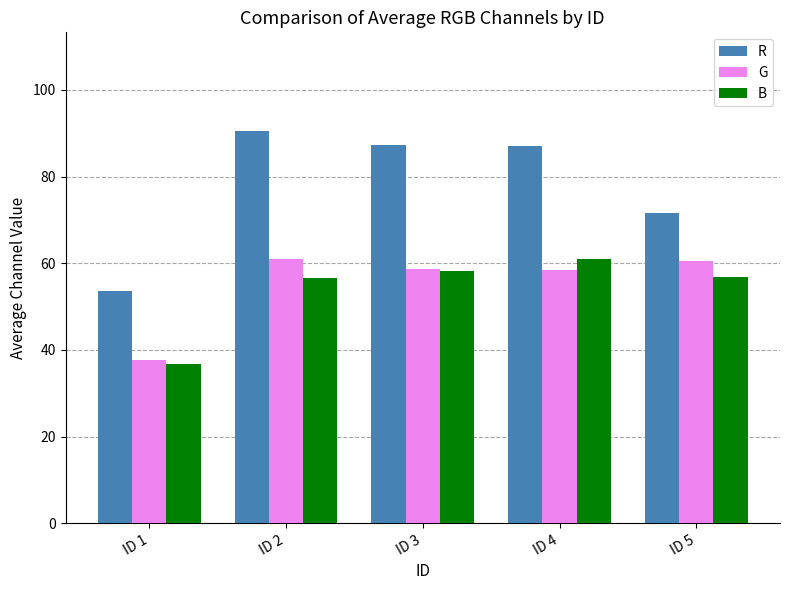

At how many categories does at least one series exceed 48?

5